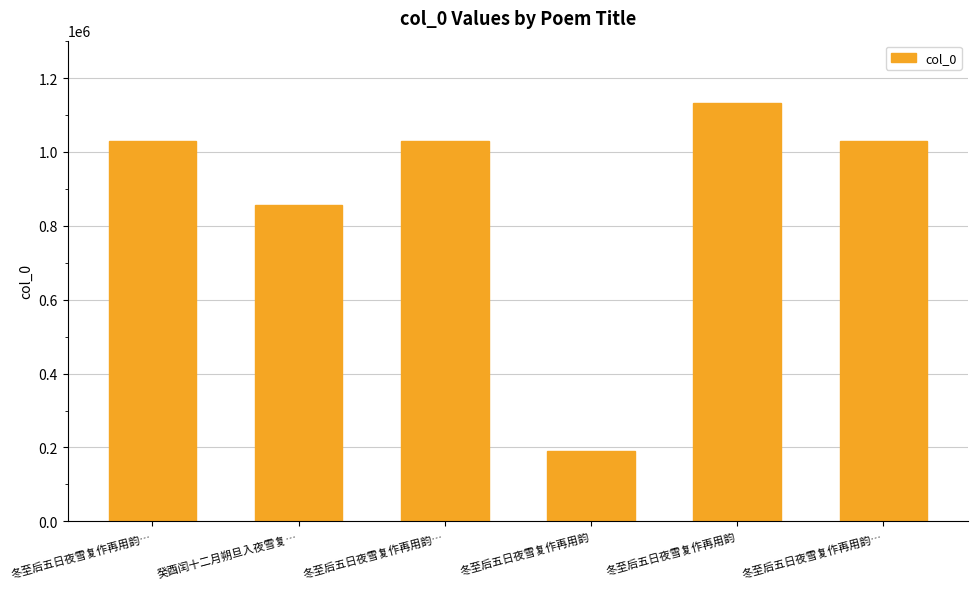

How many bars are there in total?

6